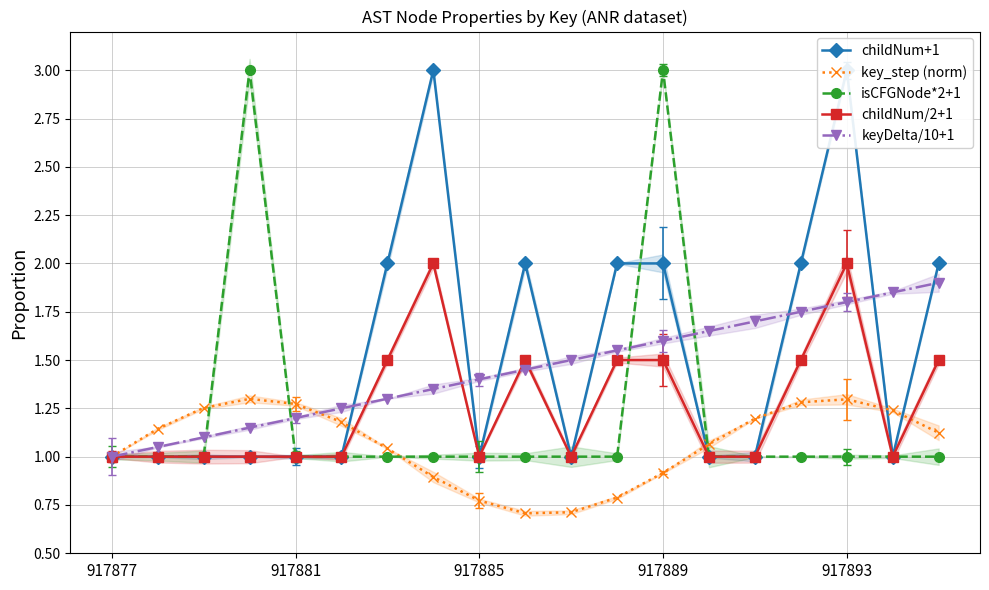

Which series changed the most between 5 and 7?

childNum+1